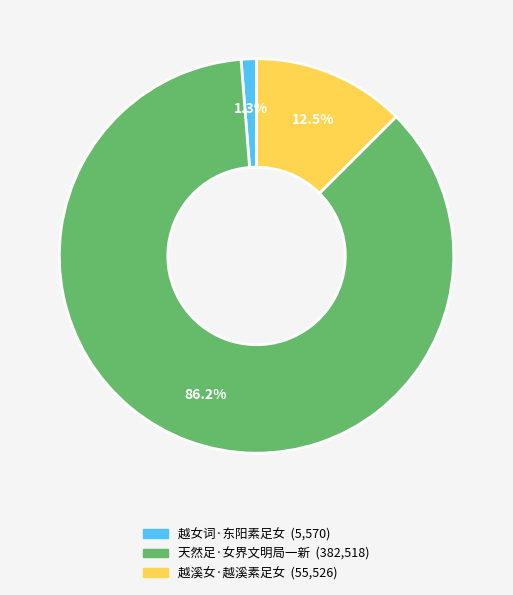

The 越溪女·越溪素足女 slice represents 27% of the pie. True or false?

False